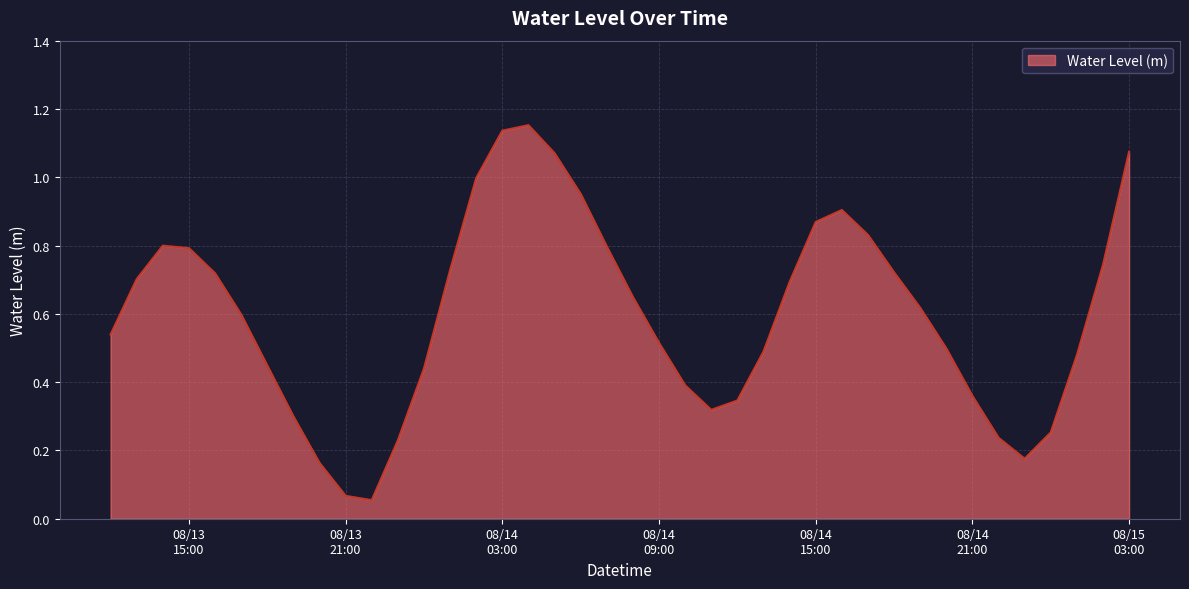

Does the chart have visible grid lines?

Yes